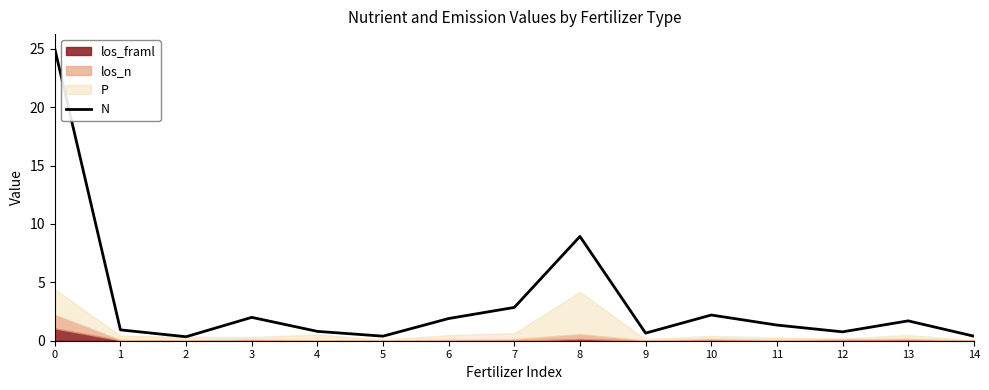

What is the greatest value displayed?

25.0